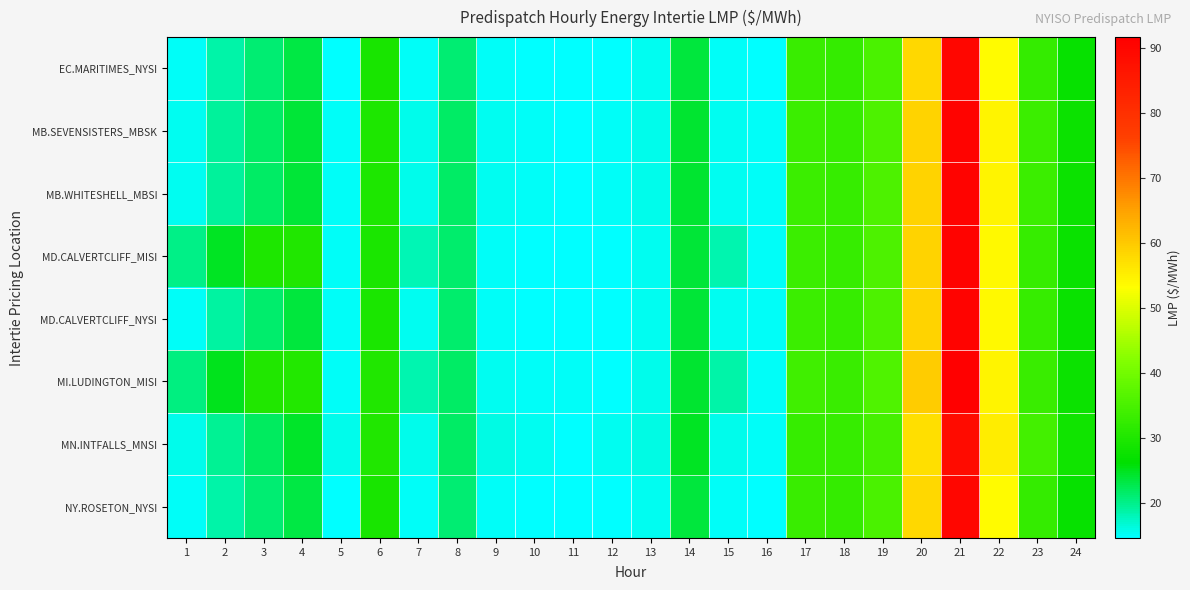

Reading left to right, list all the values displayed in this chart.

EC.MARITIMES_NYSI: 1=14.9	2=18.7	3=21.0	4=23.0	5=14.7	6=29.2	7=15.1	8=21.1	9=14.9	10=14.6	11=14.6	12=14.6	13=15.2	14=23.6	15=15.1	16=14.8	17=33.1	18=32.4	19=35.1	20=58.2	21=90.0	22=53.5	23=32.5	24=27.1
MB.SEVENSISTERS_MBSK: 1=15.3	2=19.2	3=21.6	4=23.7	5=15.1	6=29.9	7=15.5	8=21.5	9=15.3	10=15.0	11=14.8	12=14.9	13=15.6	14=24.1	15=15.4	16=15.1	17=33.5	18=32.9	19=35.4	20=58.7	21=90.5	22=54.5	23=33.3	24=27.7
MB.WHITESHELL_MBSI: 1=15.3	2=19.2	3=21.6	4=23.7	5=15.1	6=29.9	7=15.5	8=21.5	9=15.3	10=15.0	11=14.8	12=14.9	13=15.6	14=24.1	15=15.4	16=15.1	17=33.5	18=32.9	19=35.4	20=58.7	21=90.5	22=54.5	23=33.3	24=27.7
MD.CALVERTCLIFF_MISI: 1=20.2	2=24.7	3=29.7	4=30.1	5=14.9	6=29.6	7=18.2	8=21.3	9=15.1	10=14.8	11=14.7	12=14.7	13=15.4	14=23.9	15=18.3	16=14.9	17=33.4	18=32.7	19=35.4	20=58.7	21=90.6	22=53.9	23=32.8	24=27.4
MD.CALVERTCLIFF_NYSI: 1=15.1	2=19.0	3=21.3	4=23.3	5=14.9	6=29.6	7=15.3	8=21.3	9=15.1	10=14.8	11=14.7	12=14.7	13=15.4	14=23.9	15=15.2	16=14.9	17=33.4	18=32.7	19=35.4	20=58.7	21=90.6	22=53.9	23=32.8	24=27.4
MI.LUDINGTON_MISI: 1=20.5	2=25.0	3=30.0	4=30.5	5=15.1	6=30.0	7=18.4	8=21.6	9=15.3	10=14.9	11=14.9	12=14.9	13=15.6	14=24.2	15=18.5	16=15.1	17=33.9	18=33.1	19=35.8	20=59.5	21=91.6	22=54.5	23=33.1	24=27.7
MN.INTFALLS_MNSI: 1=15.6	2=19.5	3=21.9	4=24.2	5=15.6	6=30.2	7=15.7	8=21.7	9=15.8	10=15.4	11=14.8	12=15.2	13=16.0	14=24.6	15=15.5	16=15.2	17=32.6	18=32.7	19=34.7	20=57.0	21=88.9	22=55.5	23=34.2	24=28.3
NY.ROSETON_NYSI: 1=14.9	2=18.7	3=21.0	4=23.0	5=14.7	6=29.2	7=15.1	8=21.1	9=14.9	10=14.6	11=14.6	12=14.6	13=15.2	14=23.6	15=15.1	16=14.8	17=33.1	18=32.4	19=35.1	20=58.2	21=90.0	22=53.5	23=32.5	24=27.1